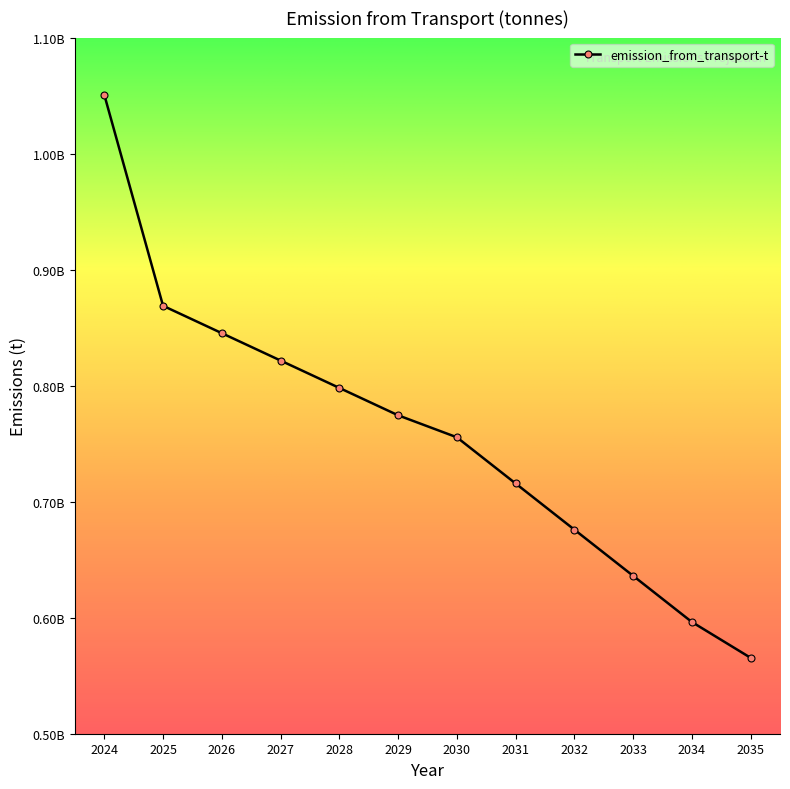

Is it true that the value at 2034 is 1045731254?

False